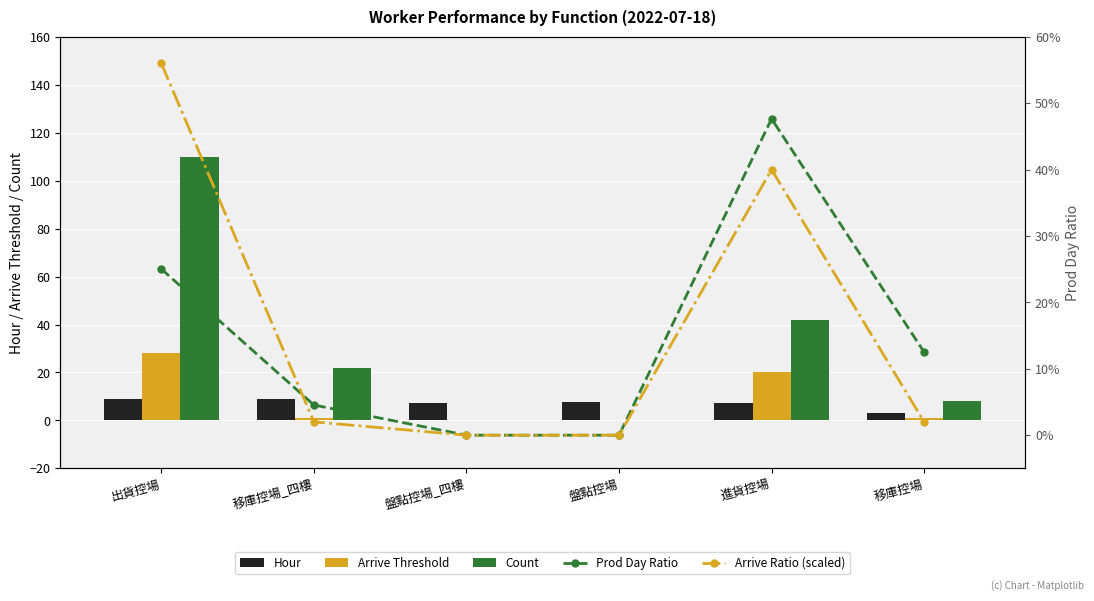

What is the label of the 5th bar from the left?

進貨控場